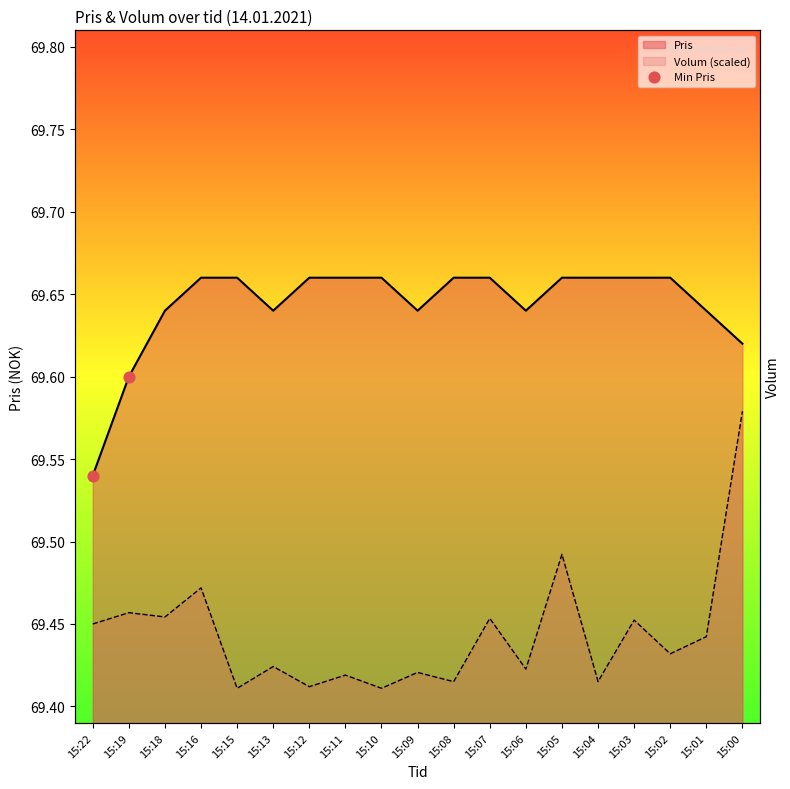

What is the ratio of the value at 15:19 to the value at 15:22?

1.0